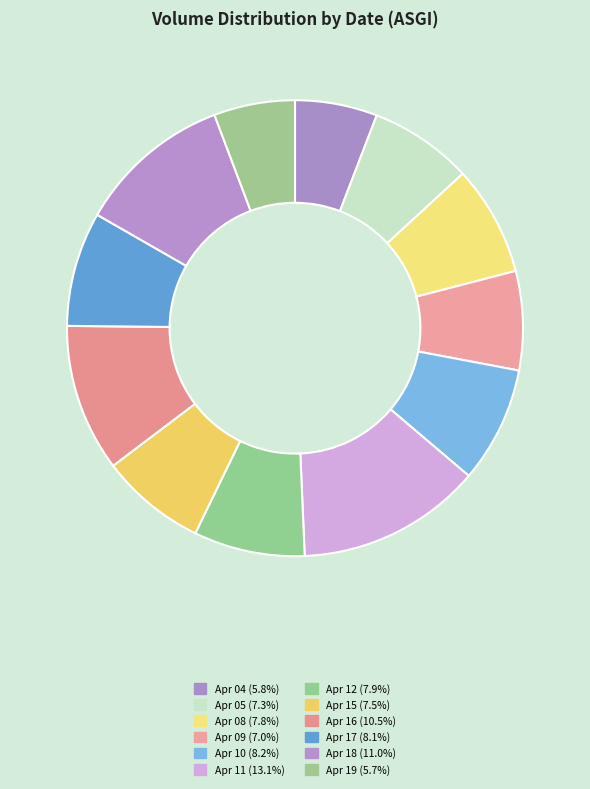

How many slices are in this pie chart?

12